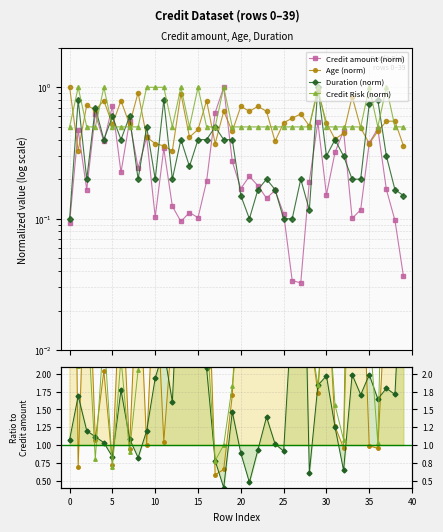

Which category has the highest value across all series?

18